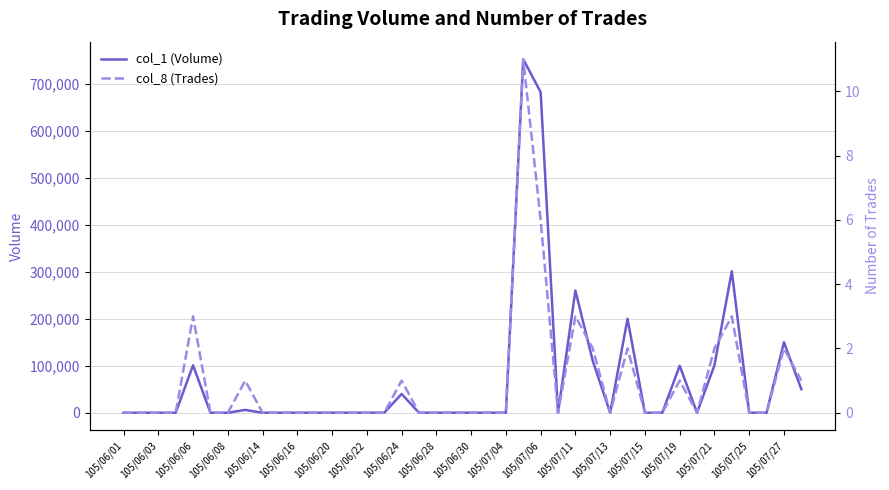

How many lines are shown in the chart?

2